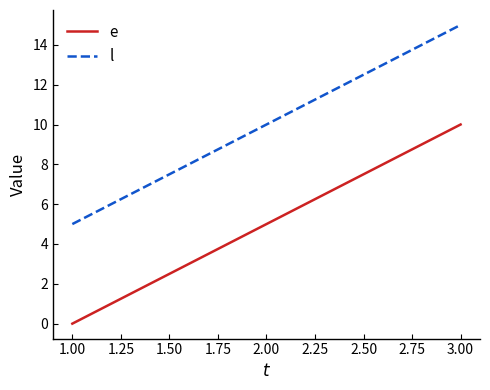

At 3.00, list the series in order from largest to smallest.

l, e